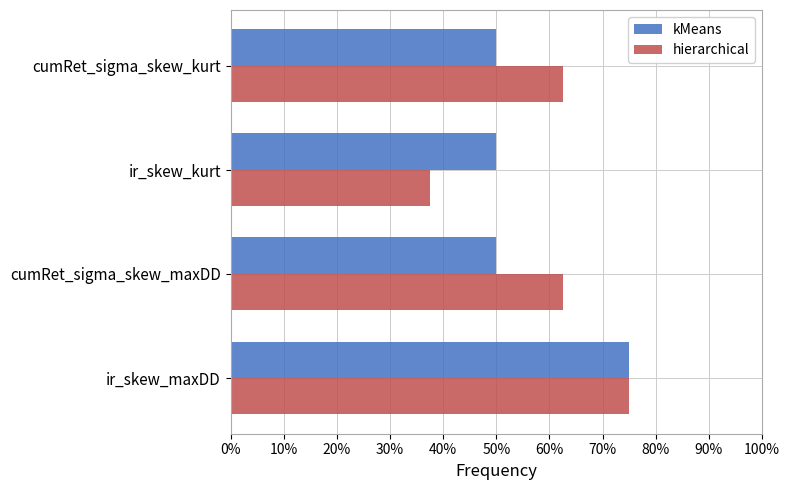

Is the value of kMeans at cumRet_sigma_skew_maxDD greater than the value of hierarchical at ir_skew_kurt?

Yes